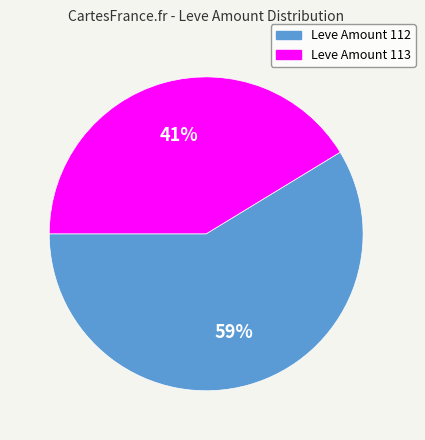

To the nearest percent, what is the average slice percentage?

50%